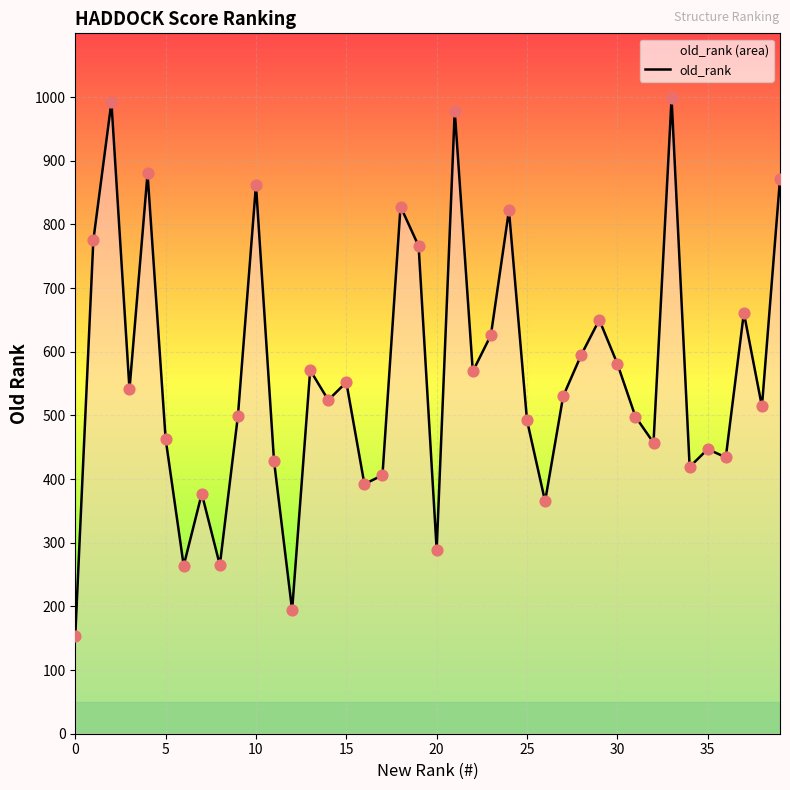

Which has a higher value, 30 or 35?

30